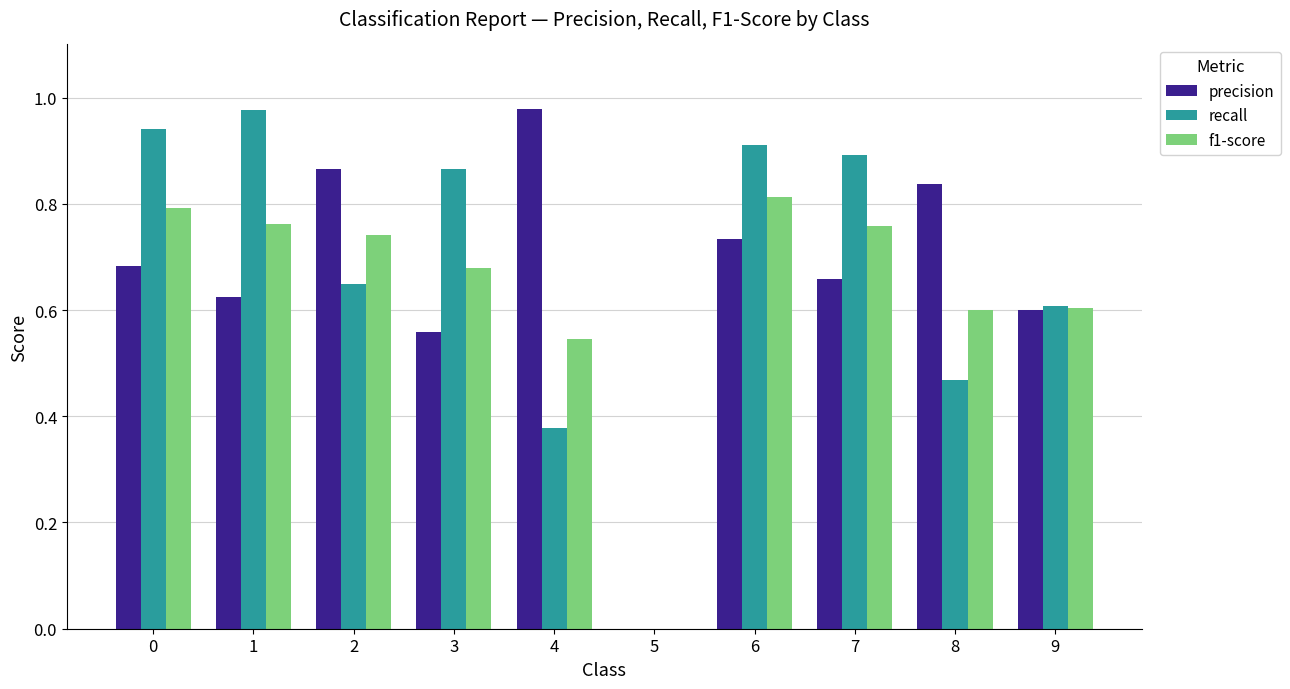

What is the difference between the precision values at 1 and 0?

0.1